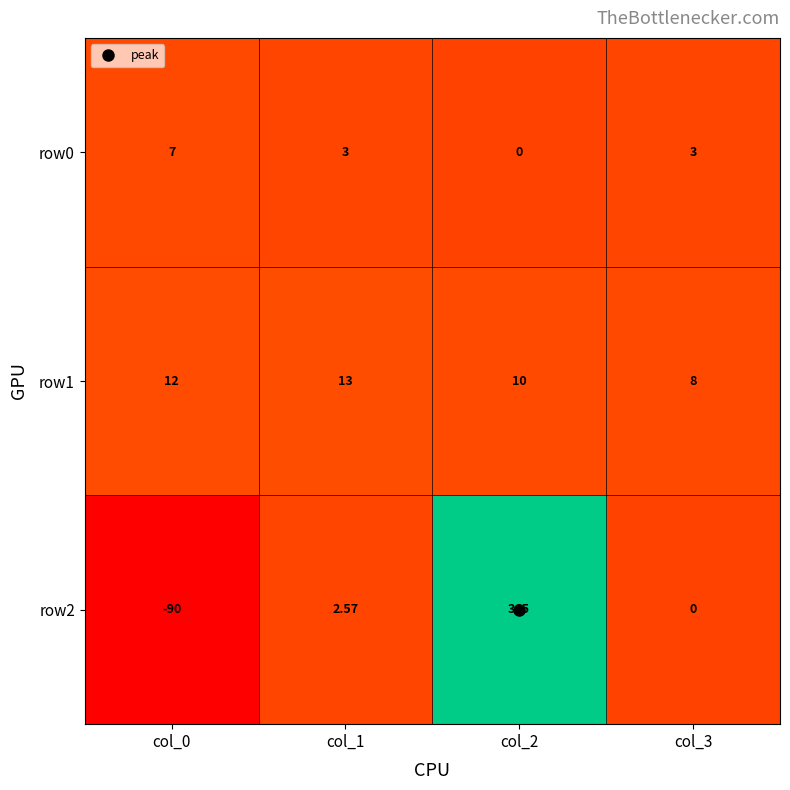

Is the value of row1 at col_0 greater than the value of row2 at col_2?

No